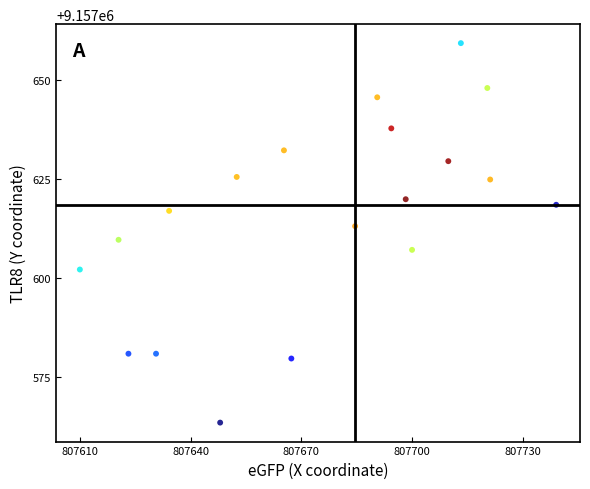

What is the range of Y values (max minus min)?

95.6